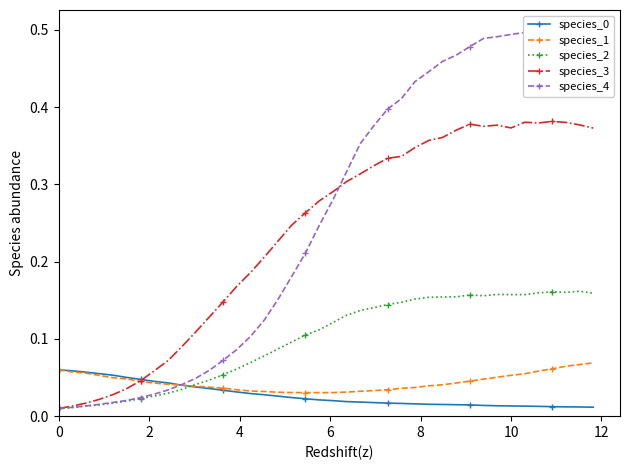

True or false: species_2 has more than 0 interior local peaks.

True